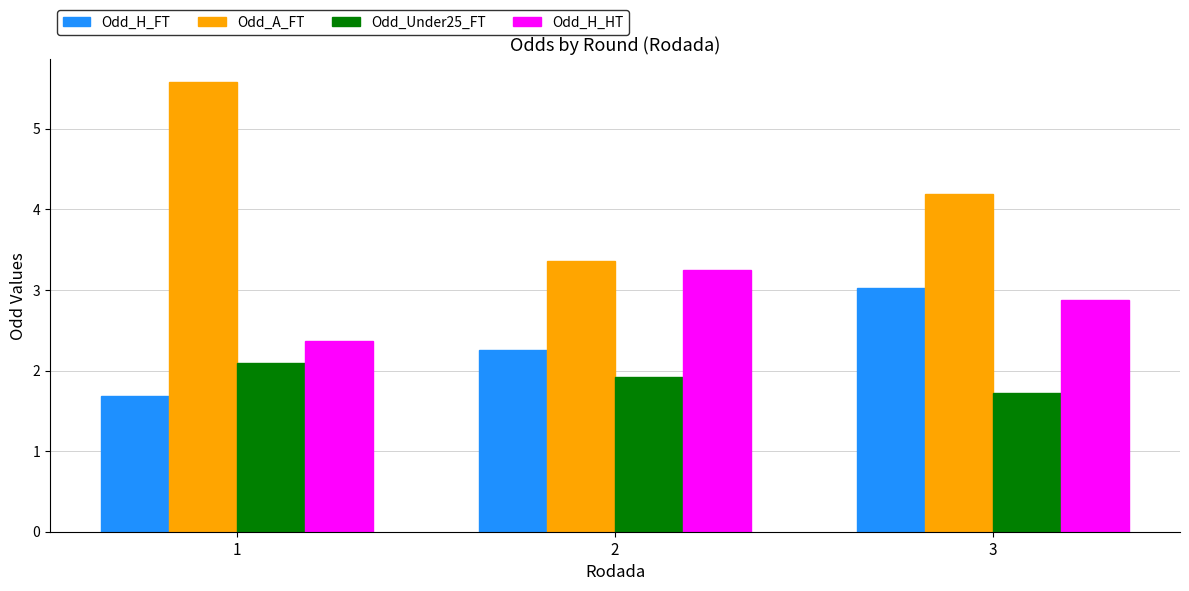

At which label does Odd_H_HT reach its minimum?

1